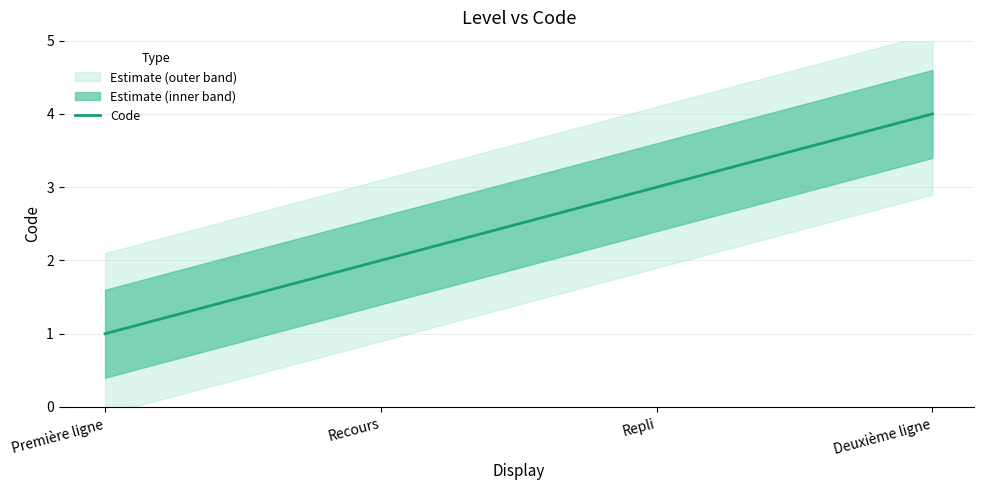

What is the change in value from Première ligne to Repli?

+2